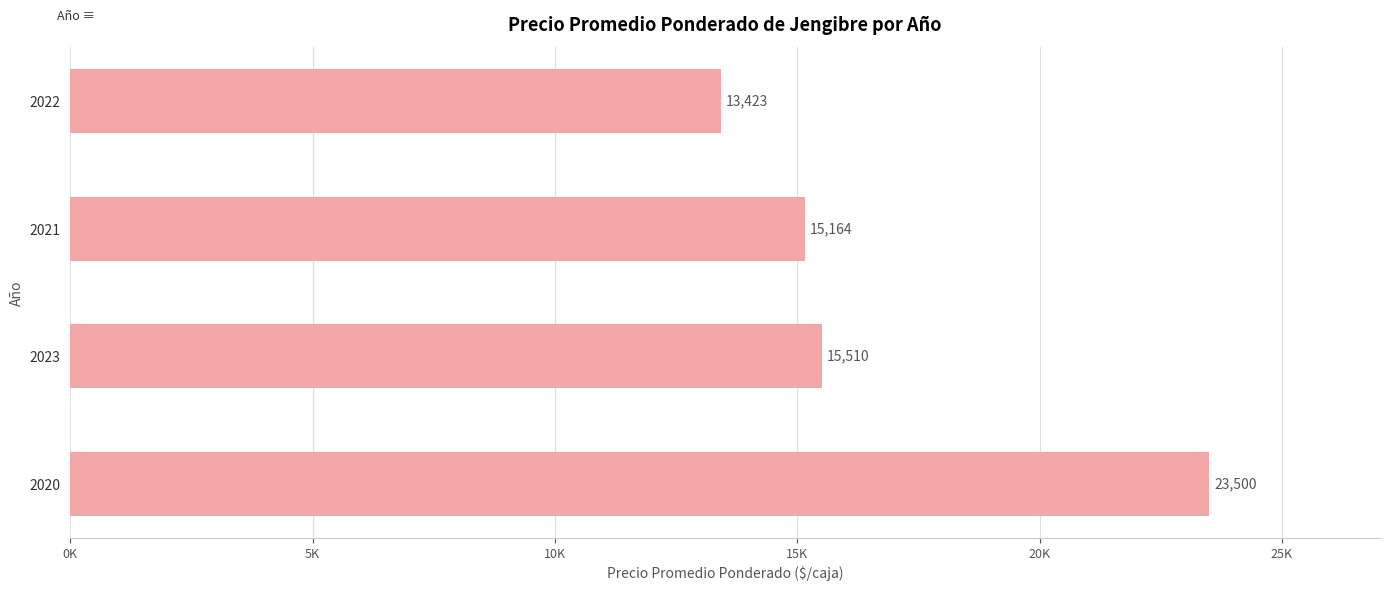

Are the bars horizontal?

Yes